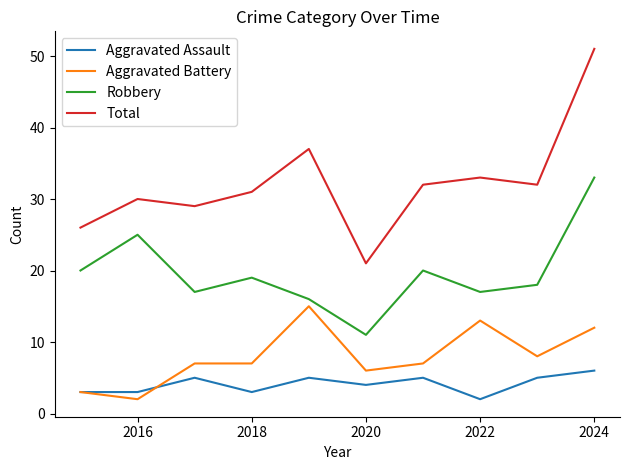

True or false: Robbery and Aggravated Assault intersect in this chart.

False